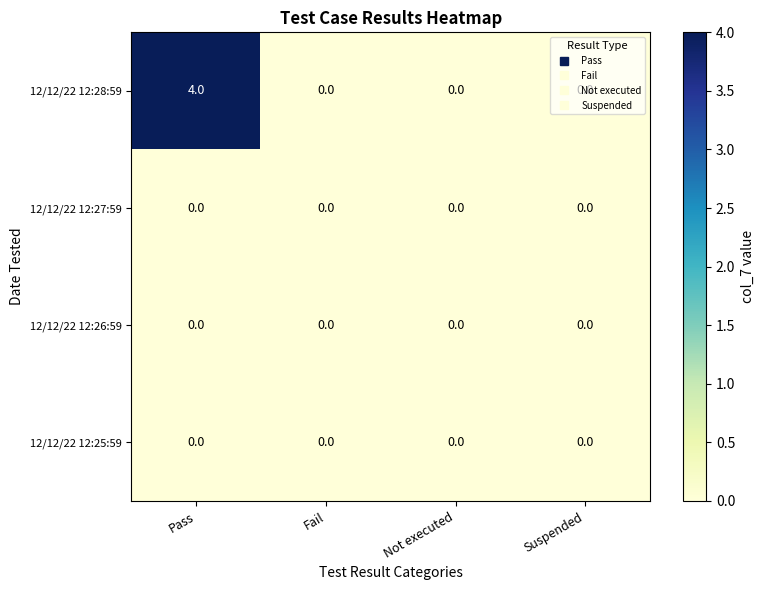

At which category is the sum across all series the highest?

Pass